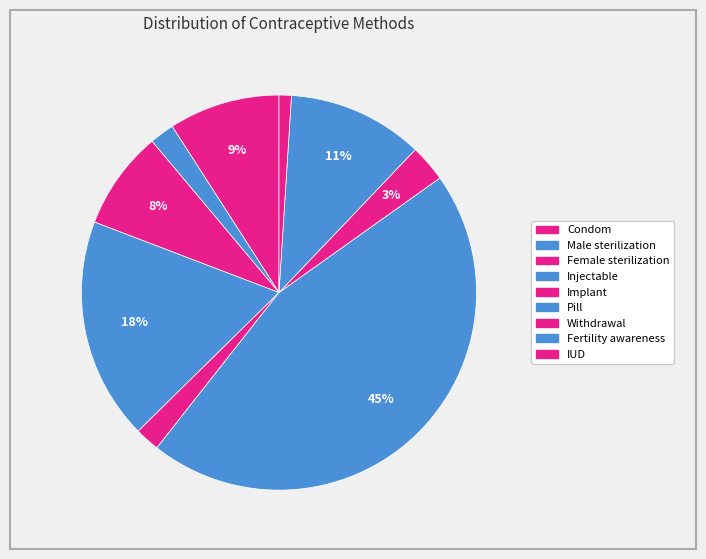

How many slices are in this pie chart?

9